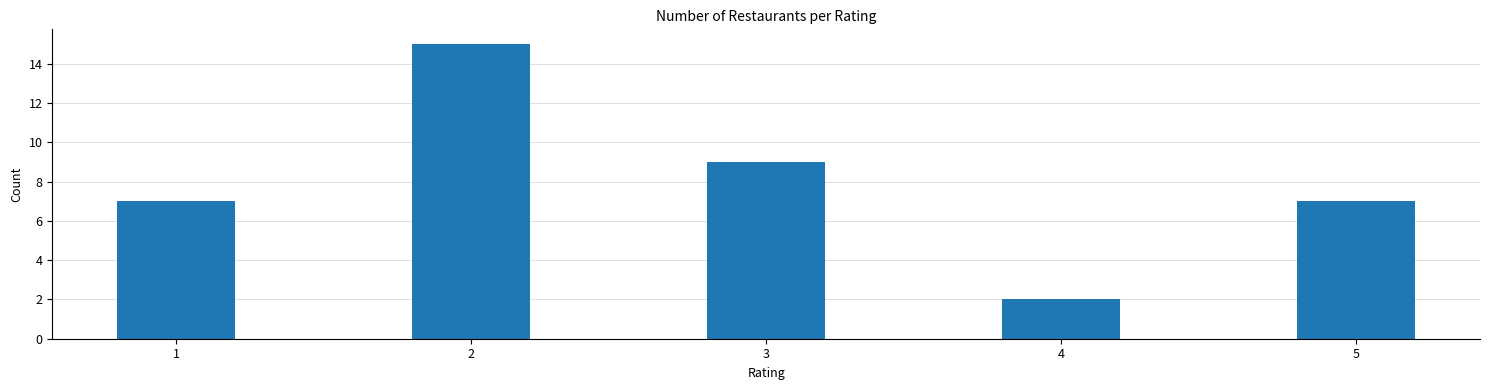

What is the value of the 2nd bar from the left?

15